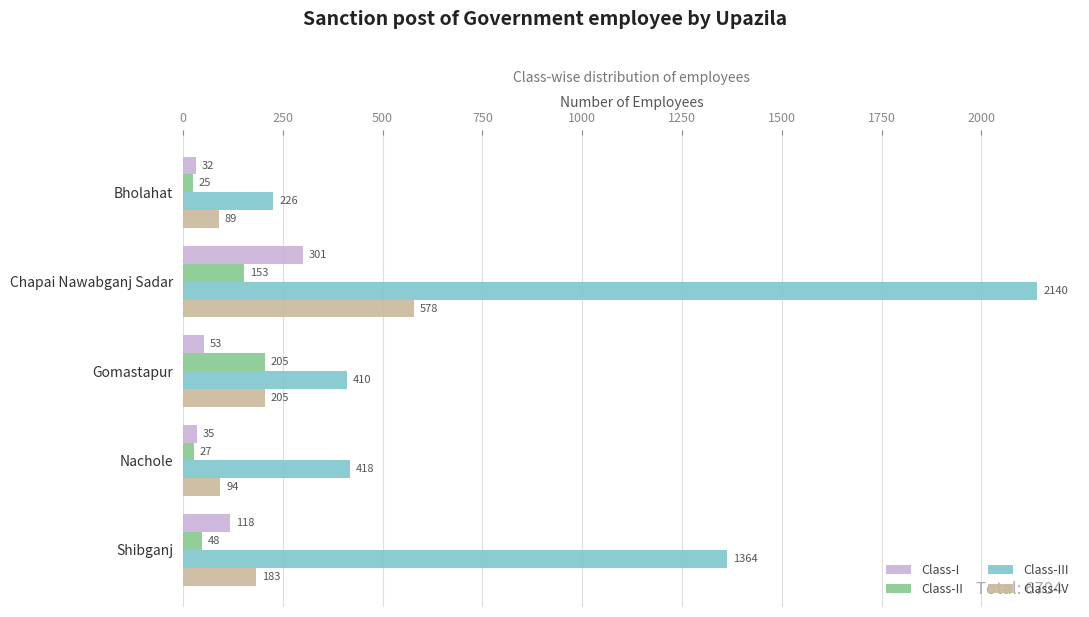

Between Gomastapur and Shibganj, which series saw the biggest shift?

Class-III